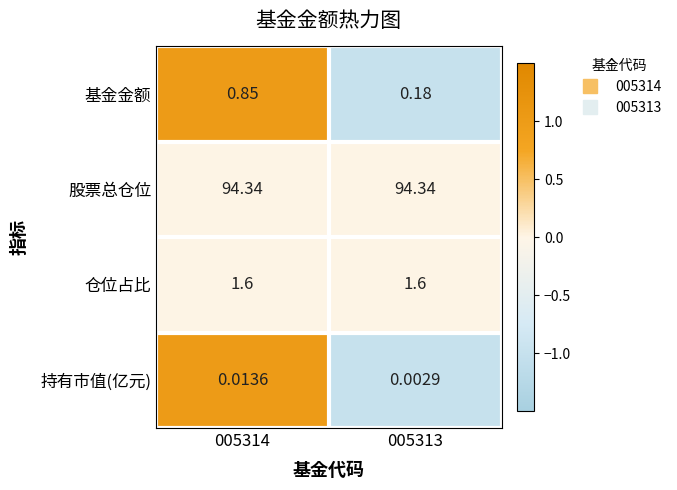

What is the total value across all series at 005313?

96.1